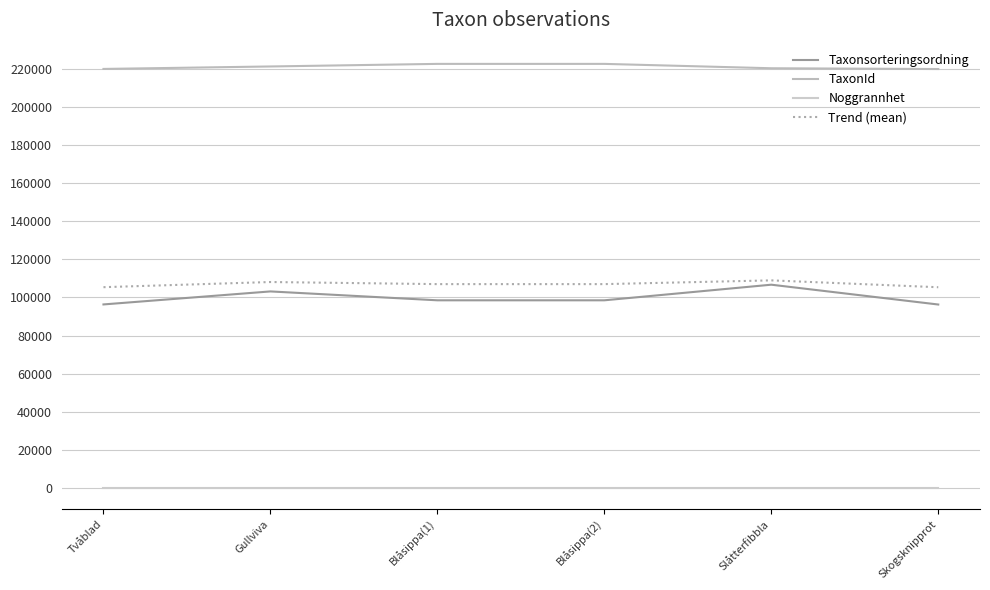

True or false: Trend (mean) and Taxonsorteringsordning intersect in this chart.

False